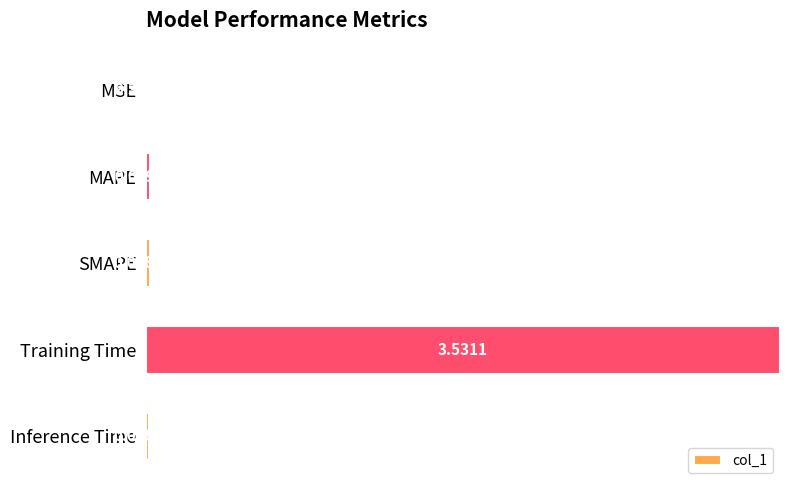

What is the greatest value displayed?

1.0